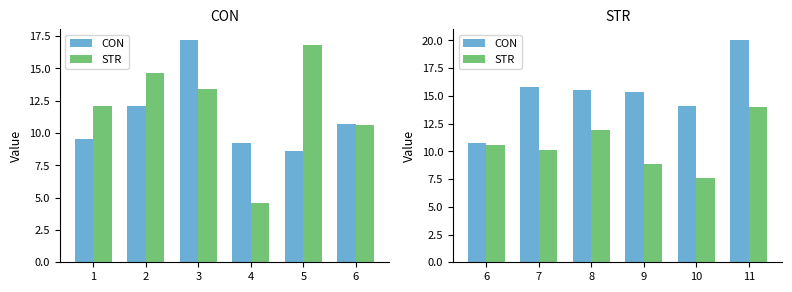

How many bars are there in each group?

2